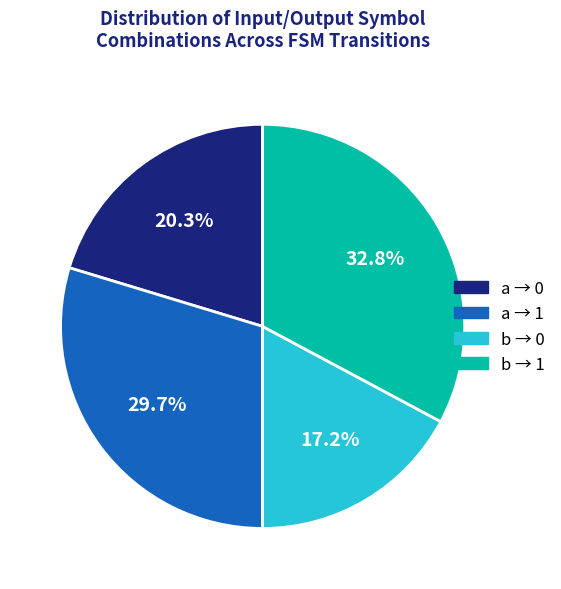

Is there any slice that represents more than half of the pie?

No